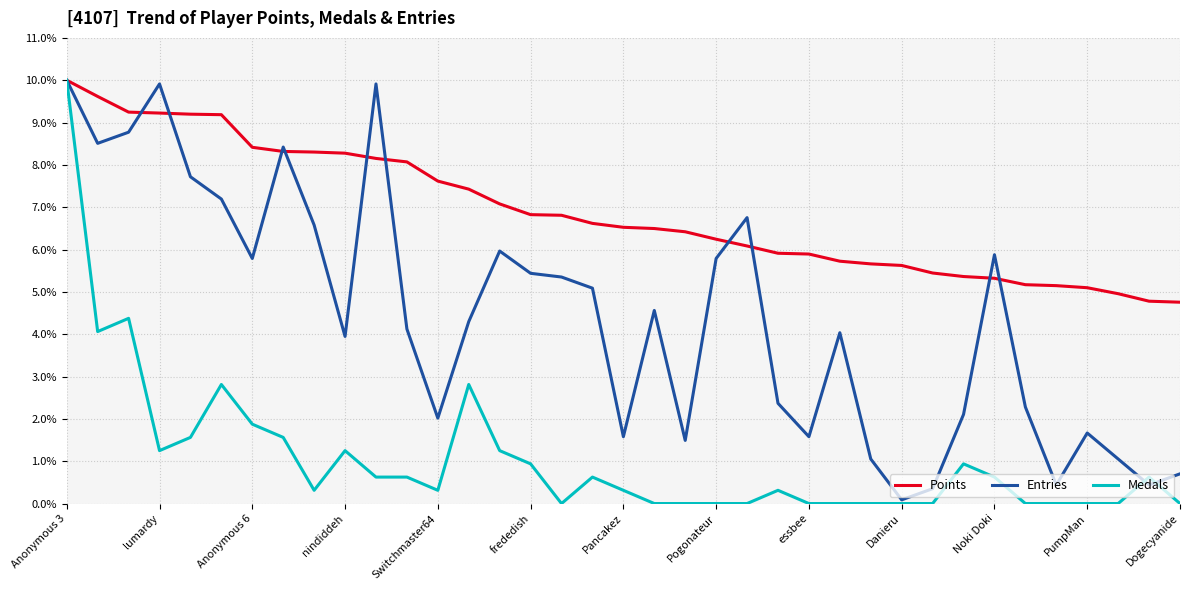

List the series in order of their overall mean, highest first.

Points, Entries, Medals